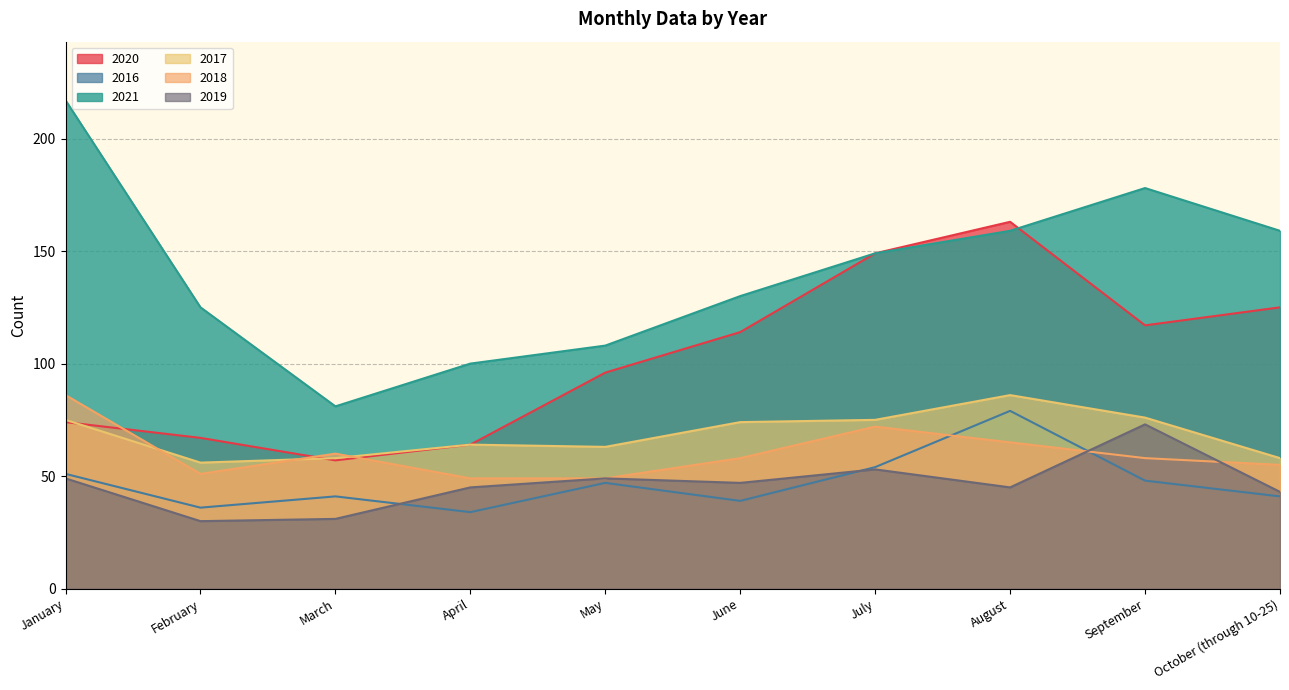

What is the difference between the 2020 values at June and October (through 10-25)?

11